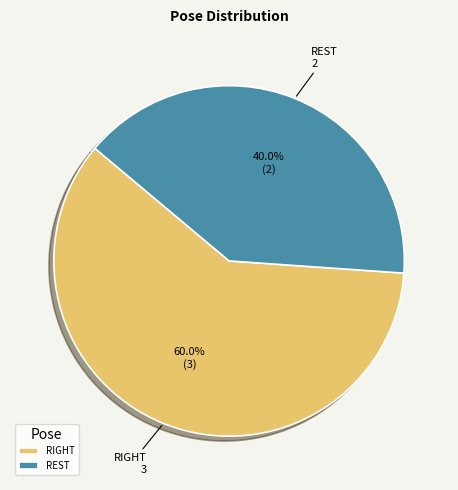

How many slices are in this pie chart?

2